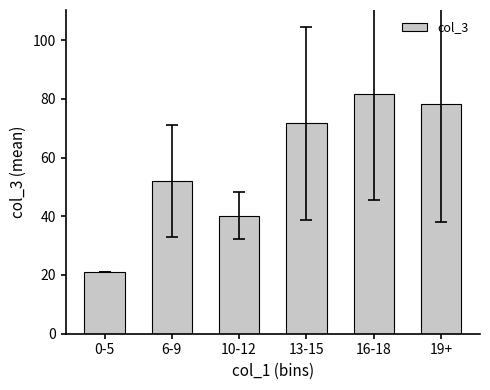

Where is the data nearest to the value 51?

6-9